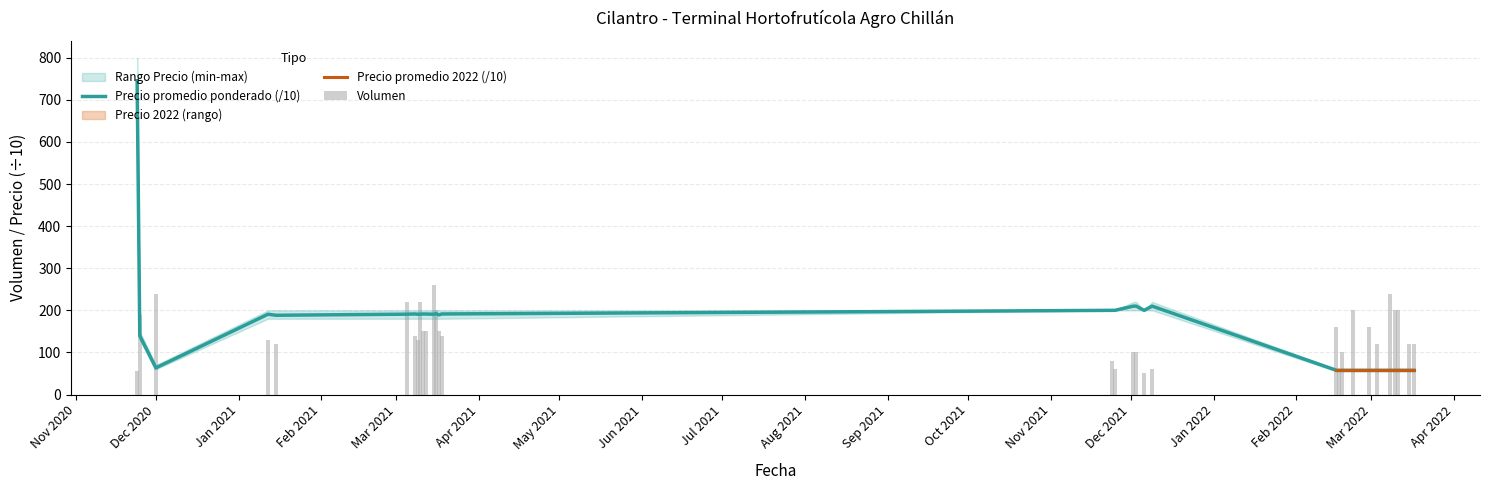

Is the value of Precio promedio ponderado at 2021-12-02 greater than the value of Volumen at 2021-12-02?

Yes